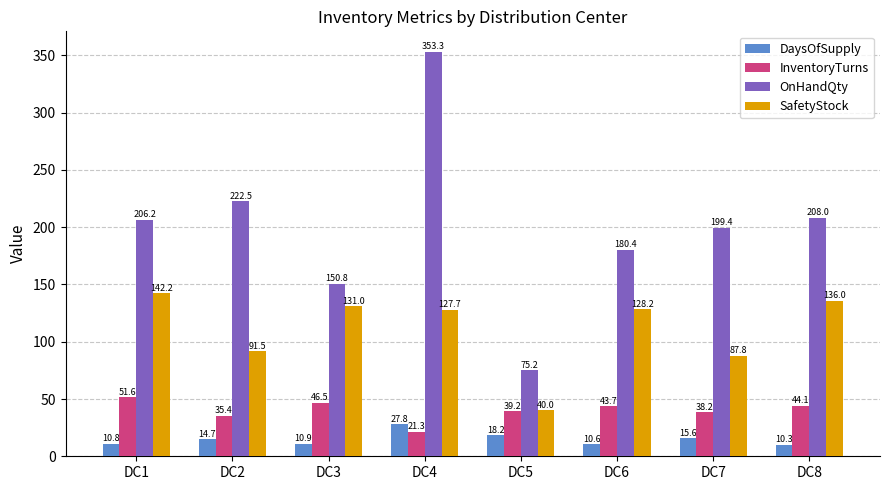

The DaysOfSupply series shows 5.2 at DC5. True or false?

False